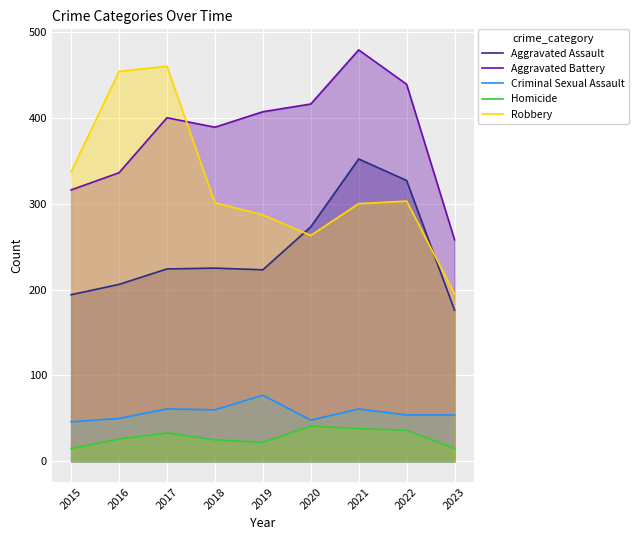

True or false: Criminal Sexual Assault and Robbery cross at least once.

False